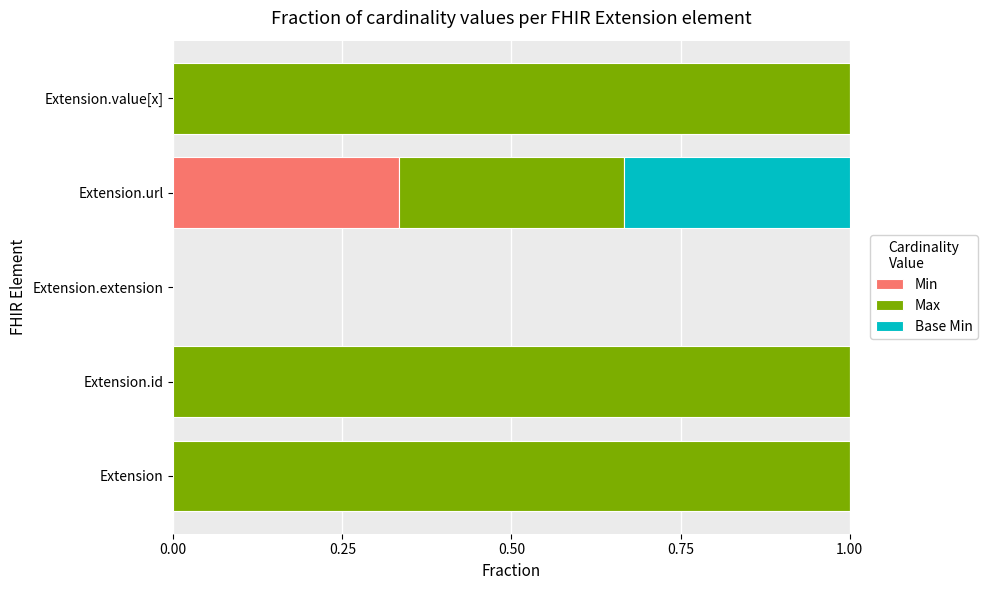

True or false: Min has a value of 0.2 at Extension.value[x].

False